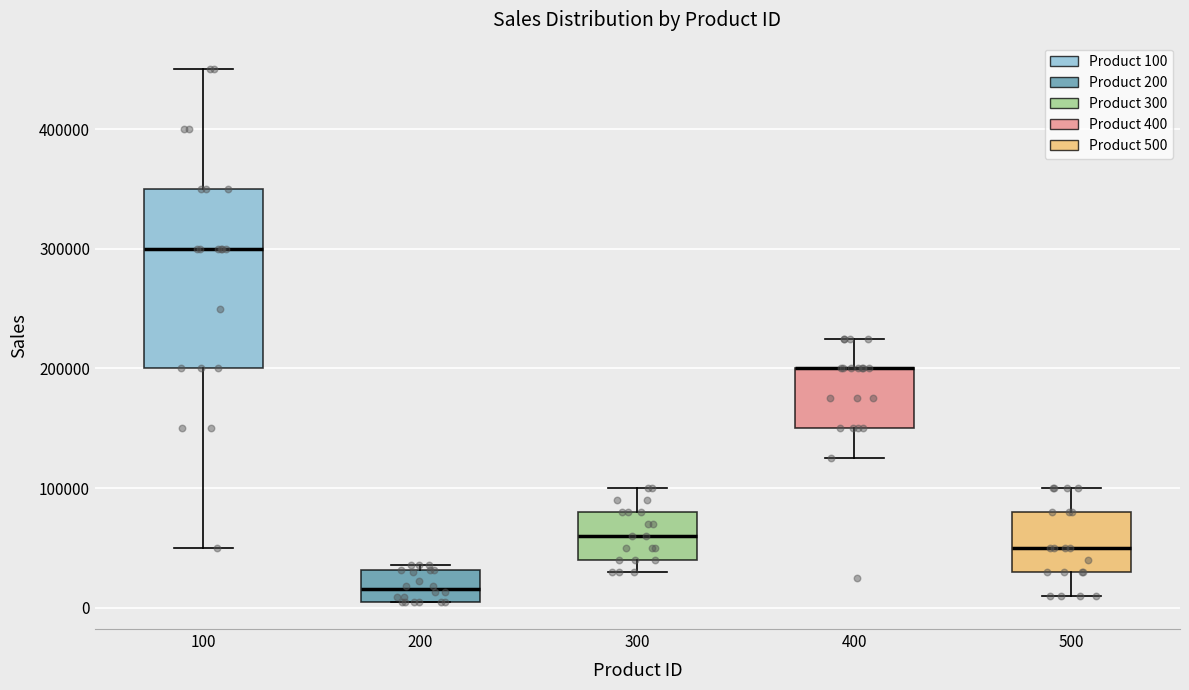

Comparing the boxes themselves (not the whiskers), which one is the tallest?

100